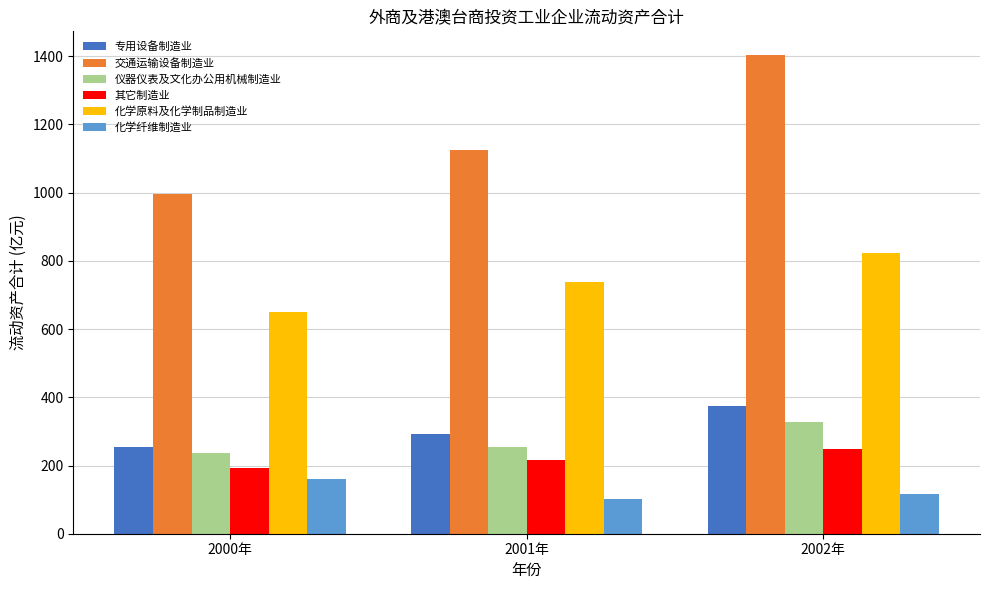

How many groups of bars are there?

3